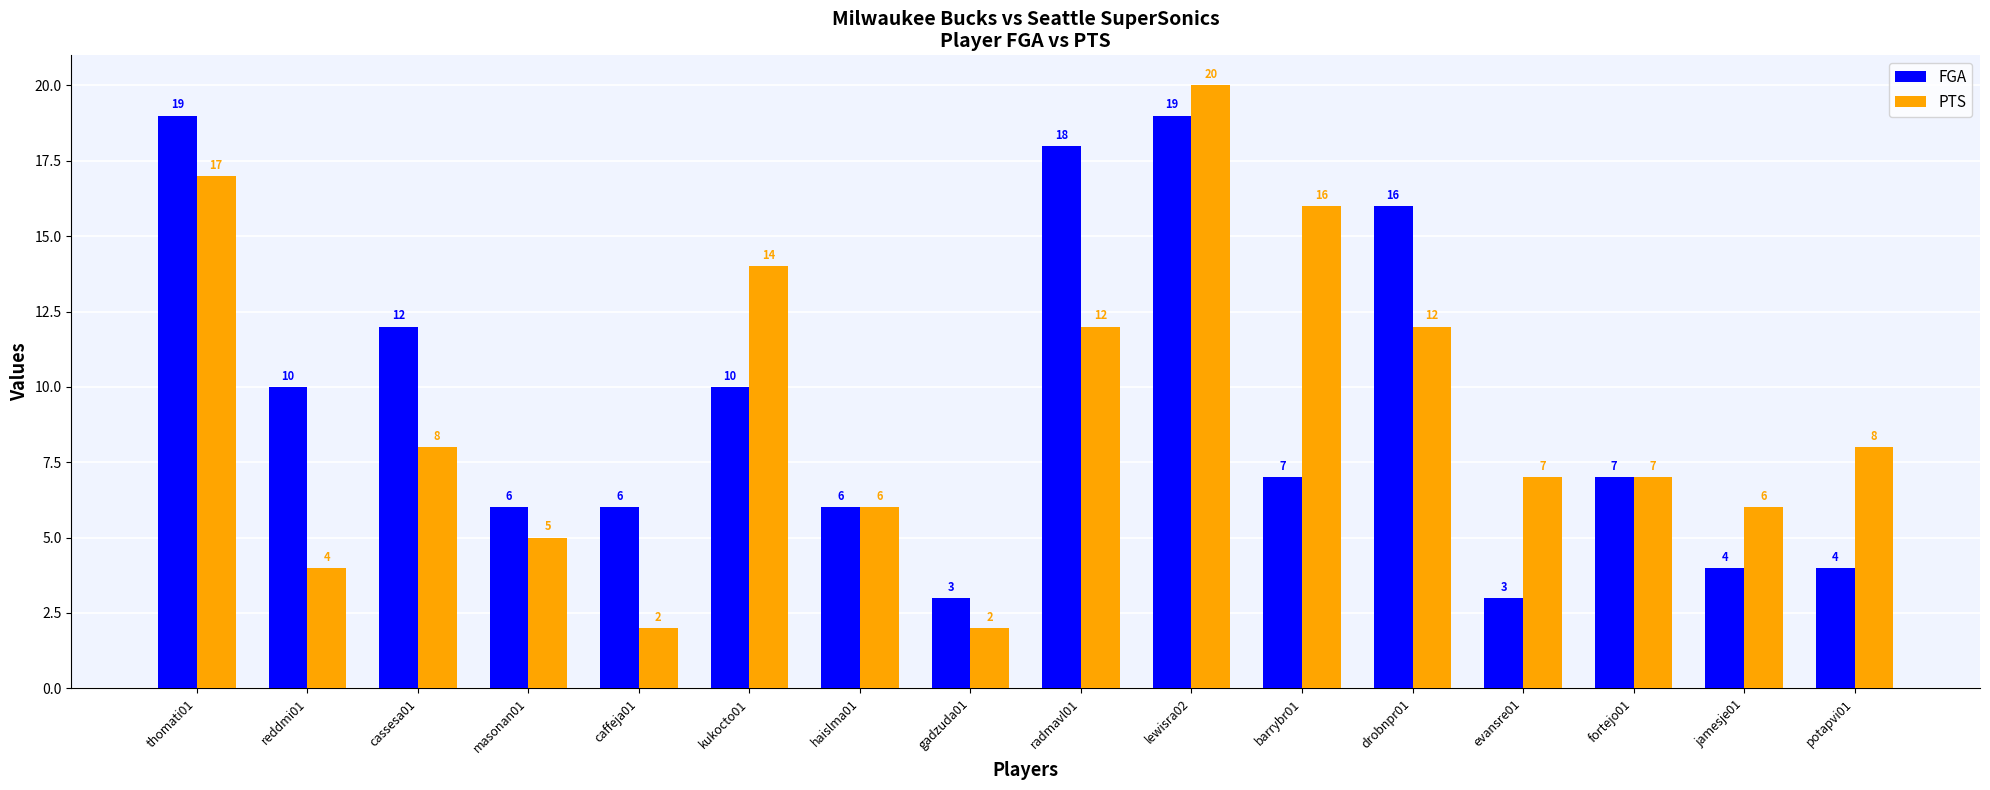

Reading left to right, what are all the values shown in this chart?

FGA: thomati01=19	reddmi01=10	cassesa01=12	masonan01=6	caffeja01=6	kukocto01=10	haislma01=6	gadzuda01=3	radmavl01=18	lewisra02=19	barrybr01=7	drobnpr01=16	evansre01=3	fortejo01=7	jamesje01=4	potapvi01=4
PTS: thomati01=17	reddmi01=4	cassesa01=8	masonan01=5	caffeja01=2	kukocto01=14	haislma01=6	gadzuda01=2	radmavl01=12	lewisra02=20	barrybr01=16	drobnpr01=12	evansre01=7	fortejo01=7	jamesje01=6	potapvi01=8